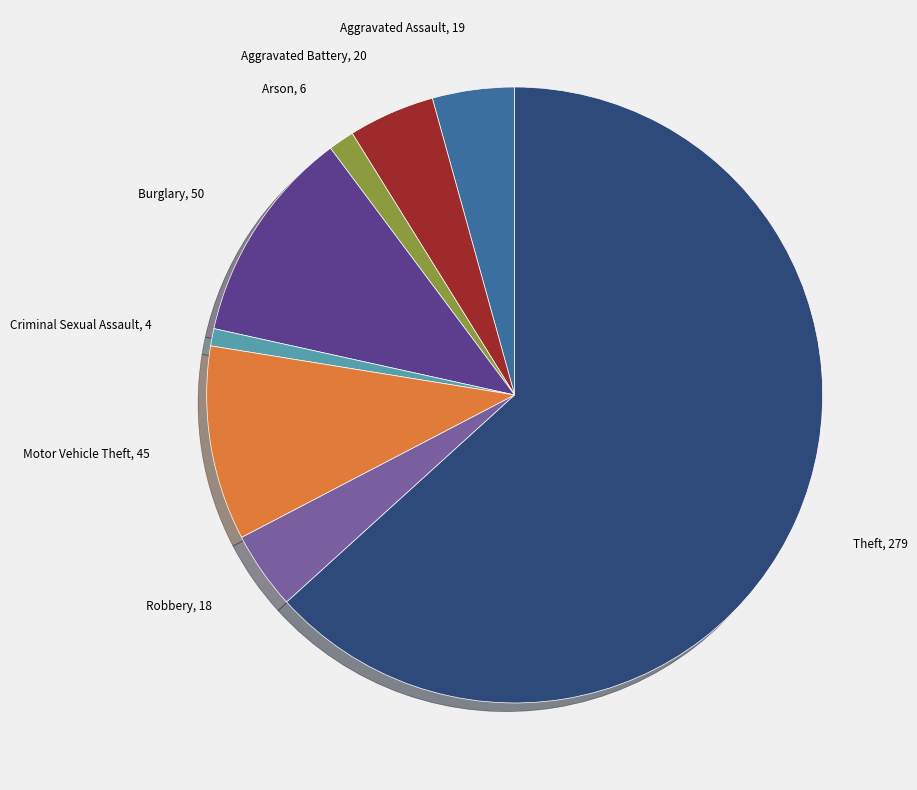

Is there any slice that represents more than half of the pie?

Yes